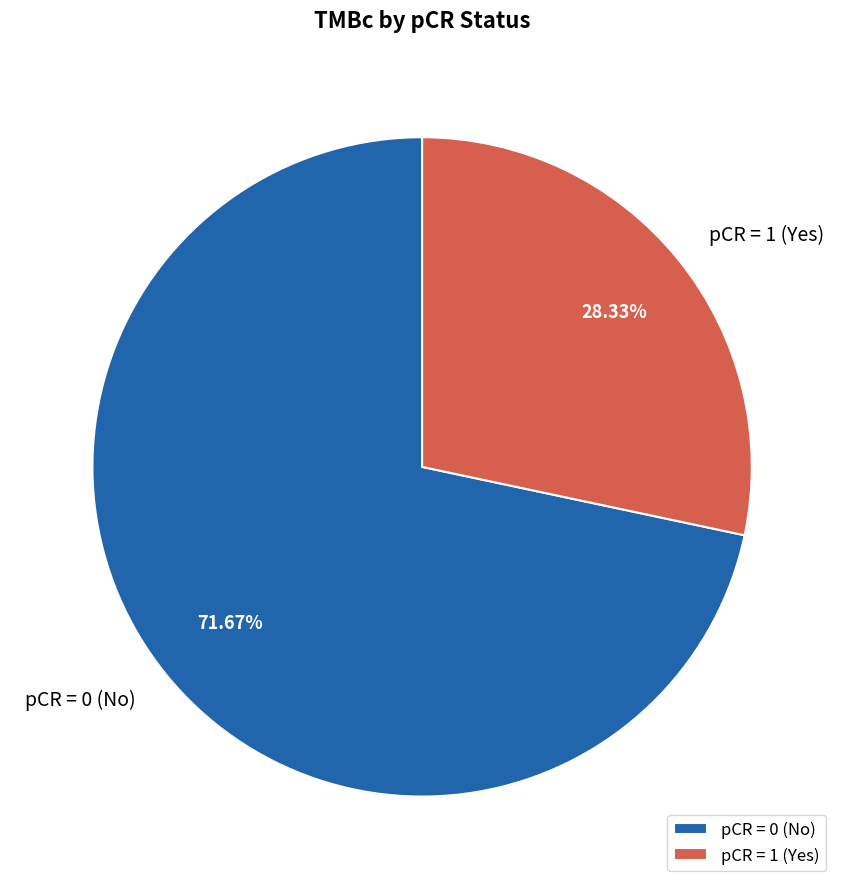

Which has a higher value, pCR = 0 (No) or pCR = 1 (Yes)?

pCR = 0 (No)